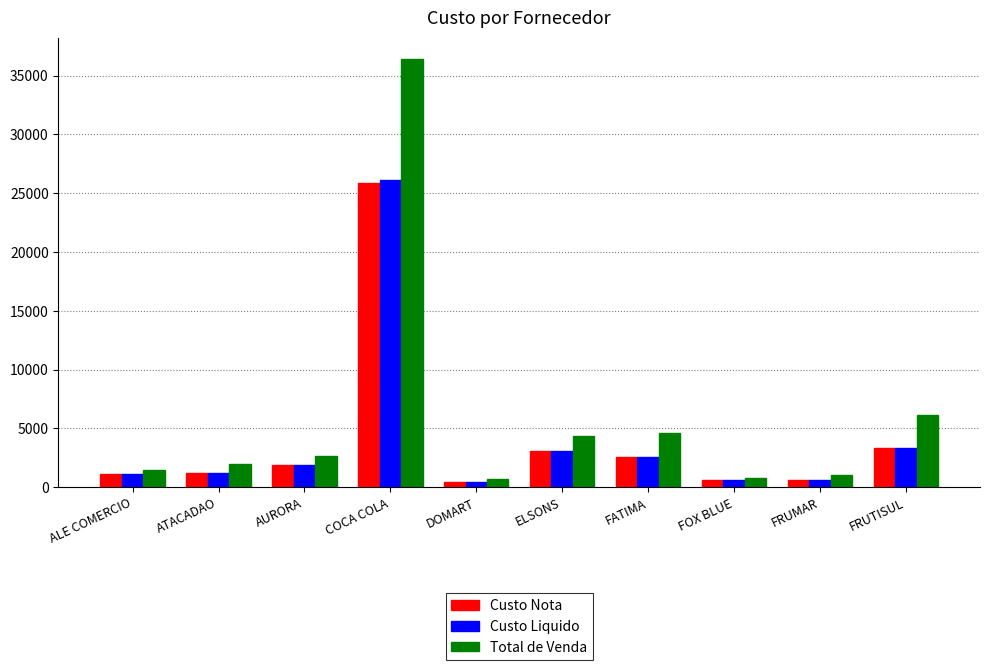

The value of Total de Venda at FRUTISUL is 6095.3. True or false?

True